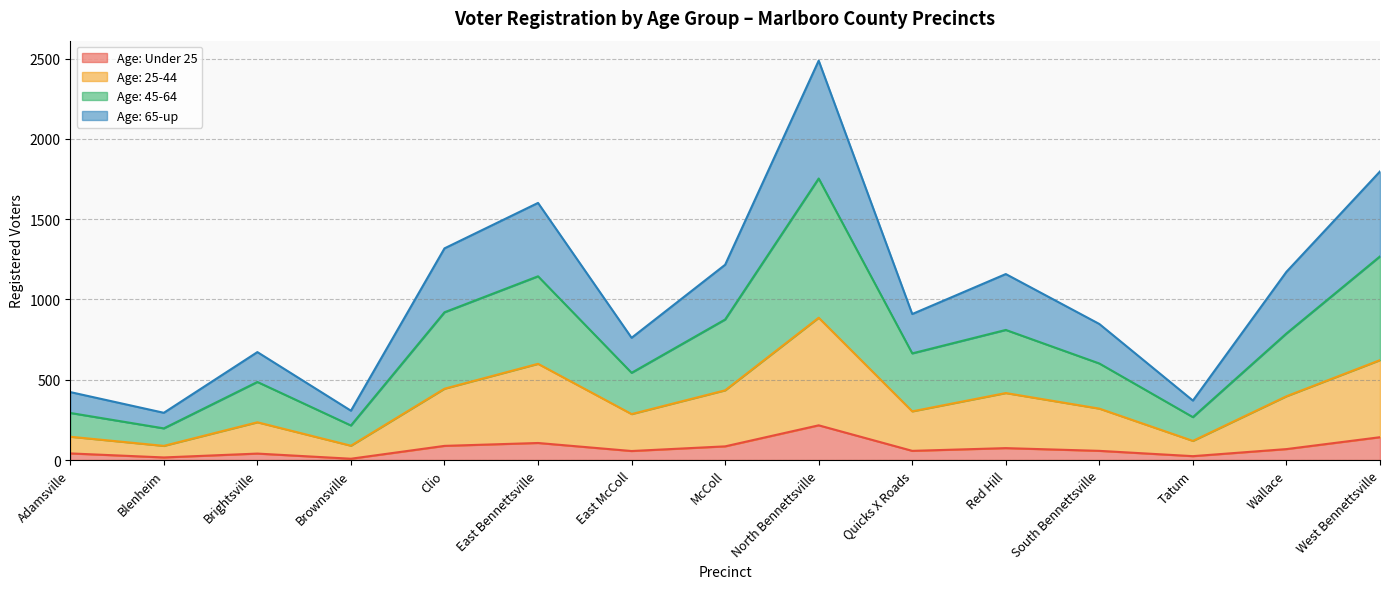

What value does the Age: Under 25 series have at Red Hill, to the nearest 10?

70